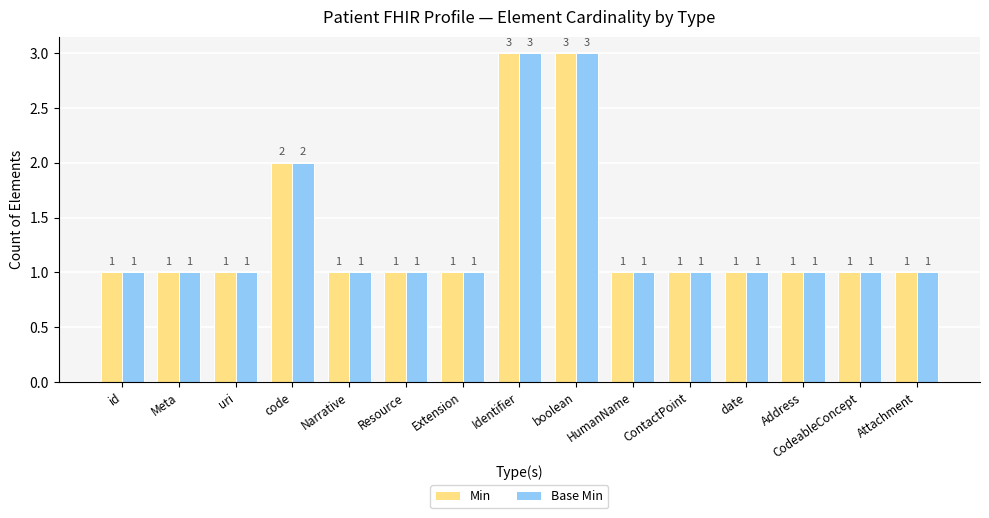

What is the difference between the maximum and second lowest values in the Base Min series?

2